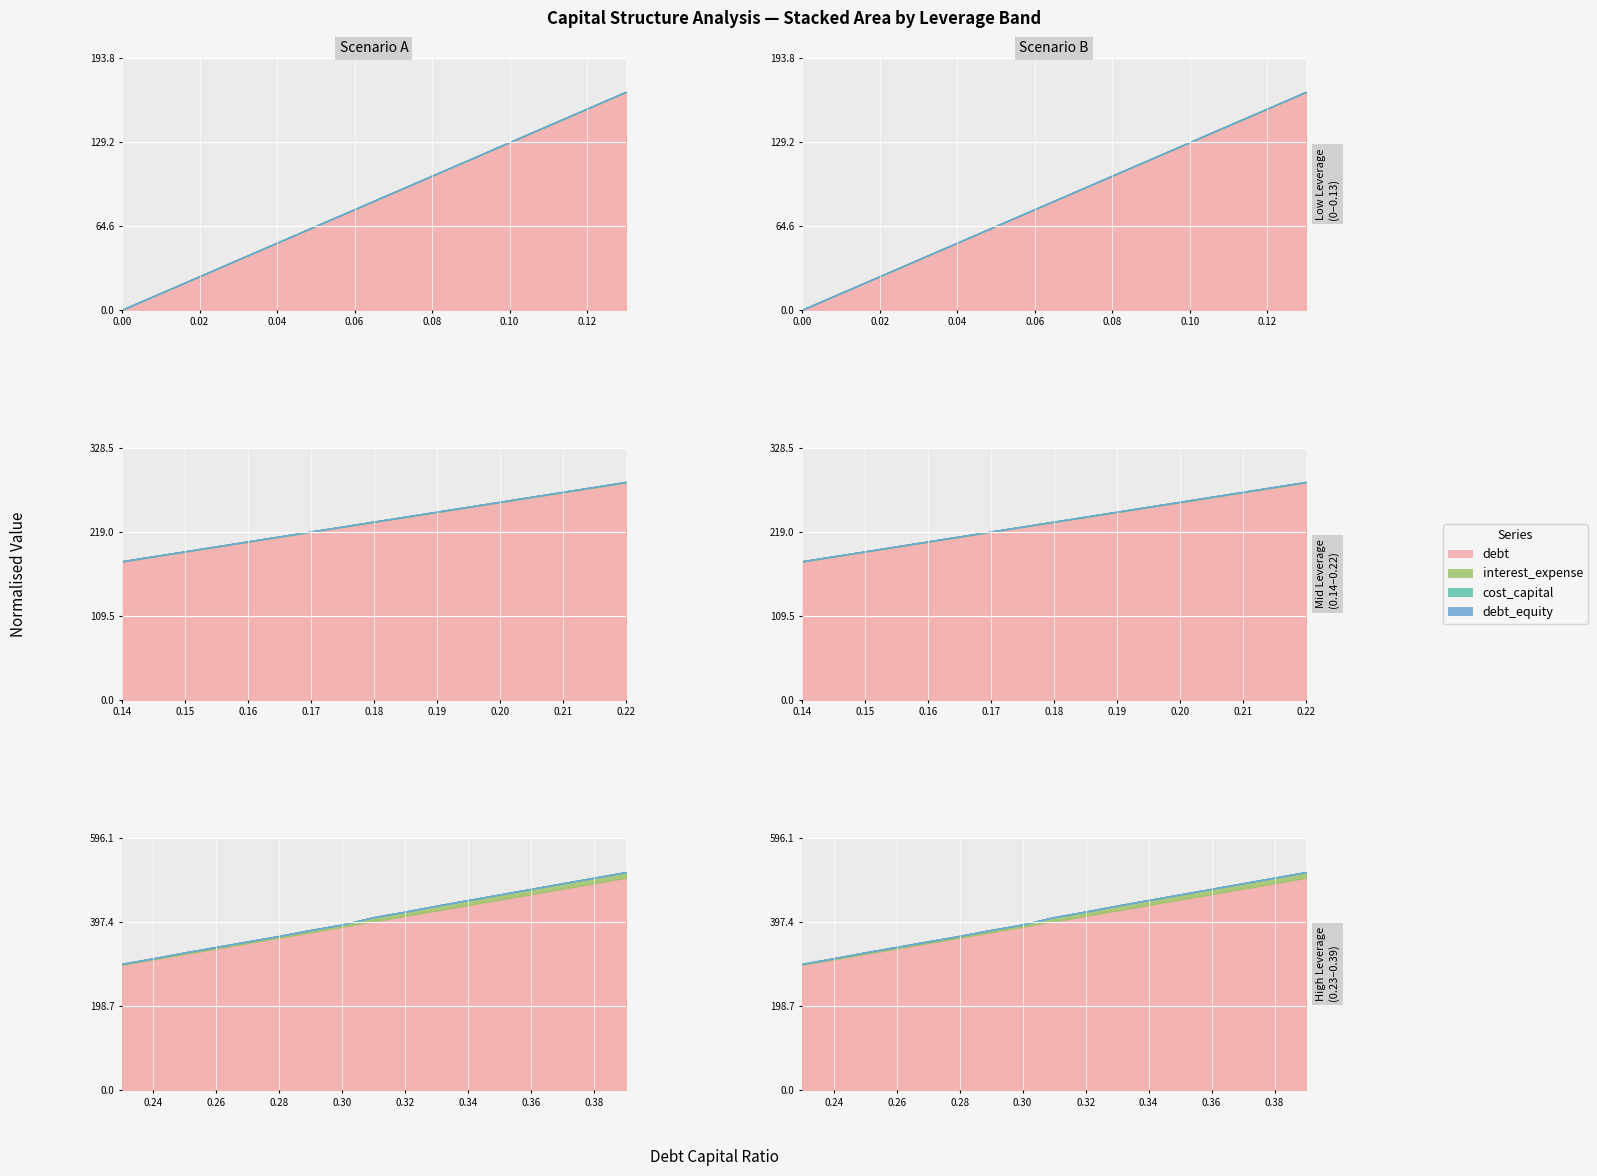

True or false: debt_equity and debt_capital intersect in this chart.

False